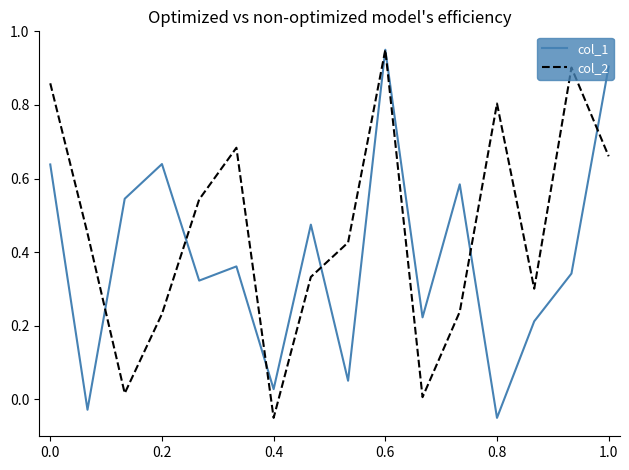

Rank the series by their average value, from lowest to highest.

col_1, col_2